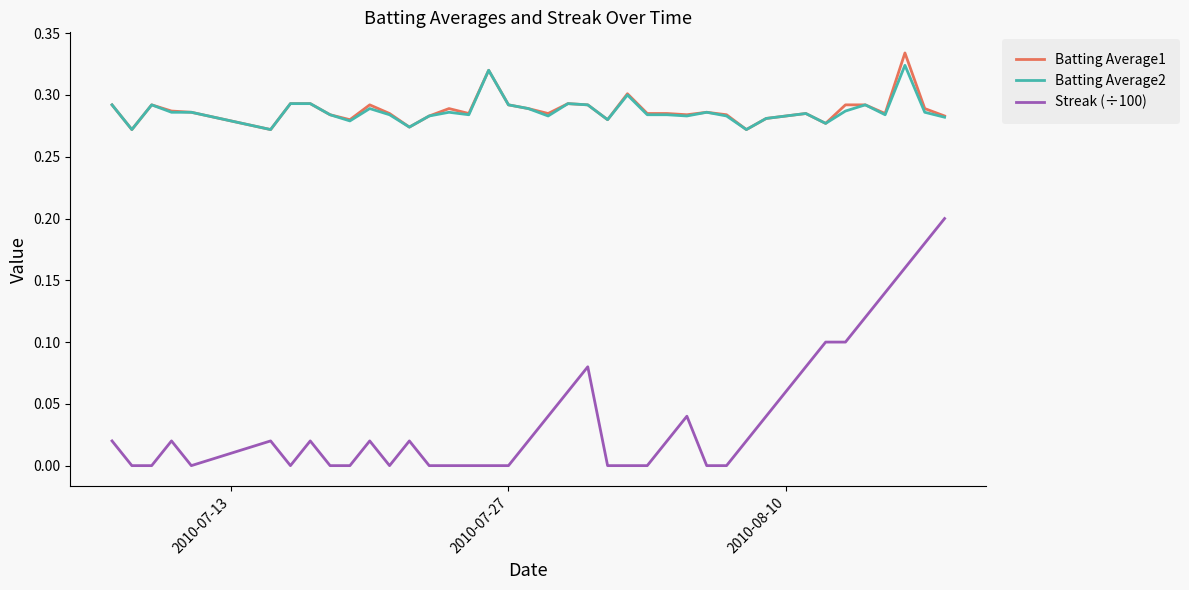

True or false: Batting Average1 and Streak (÷100) intersect in this chart.

False